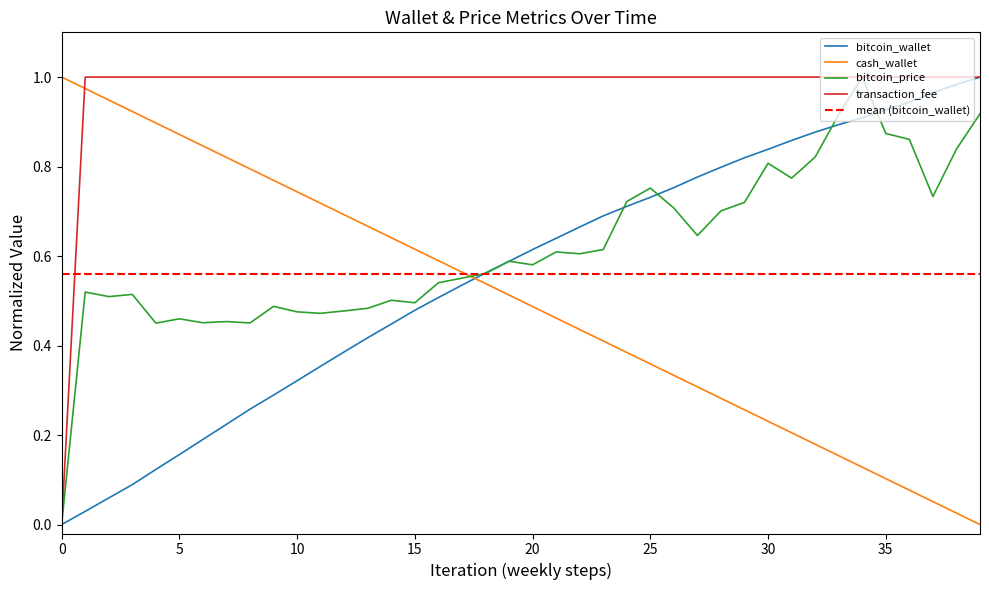

How many categories are shown in the chart?

40